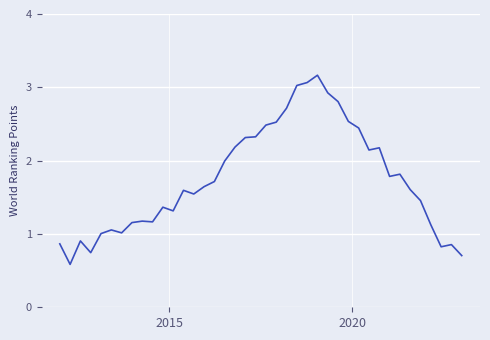

What is the difference between the maximum and minimum values?

2.6